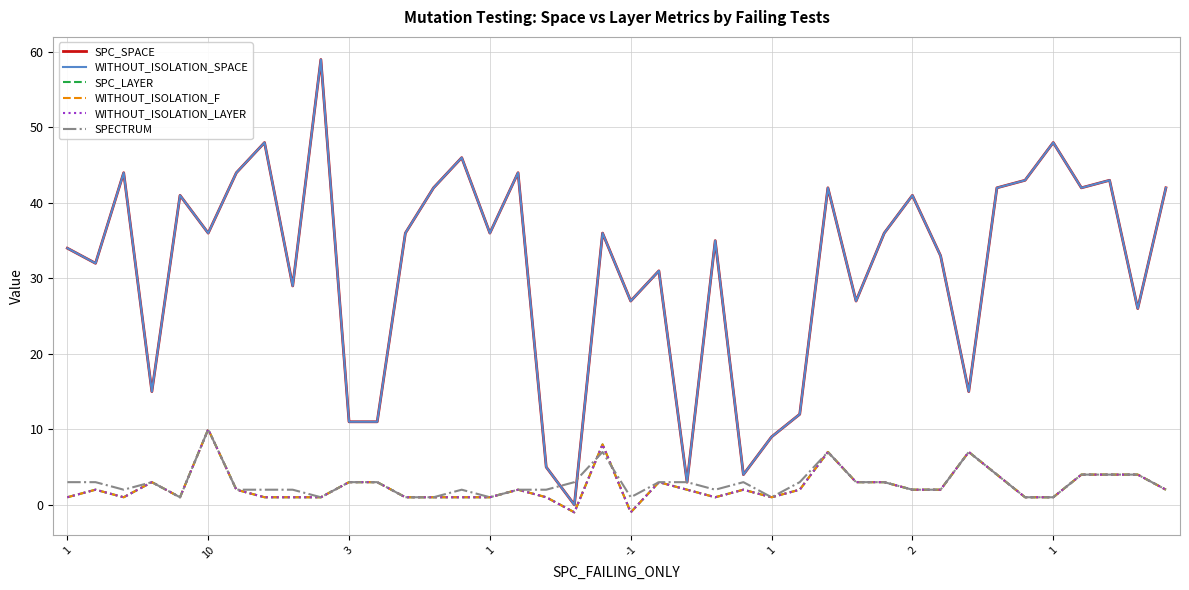

In WITHOUT_ISOLATION_SPACE, how many points are higher than both neighbors (excluding endpoints)?

13